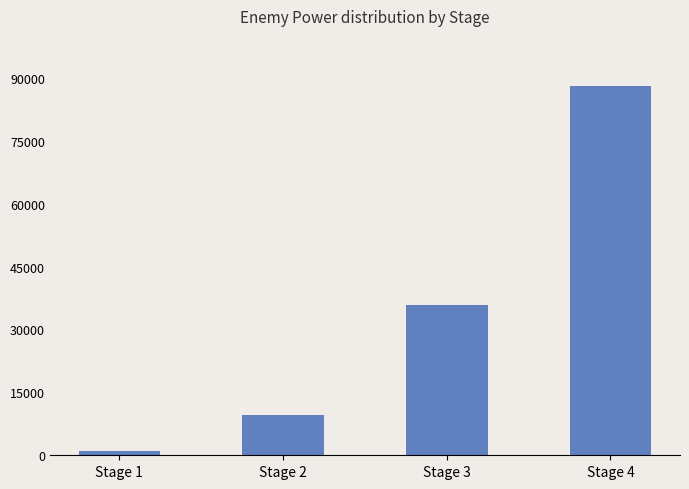

What is the value of the 4th bar from the left?

87977